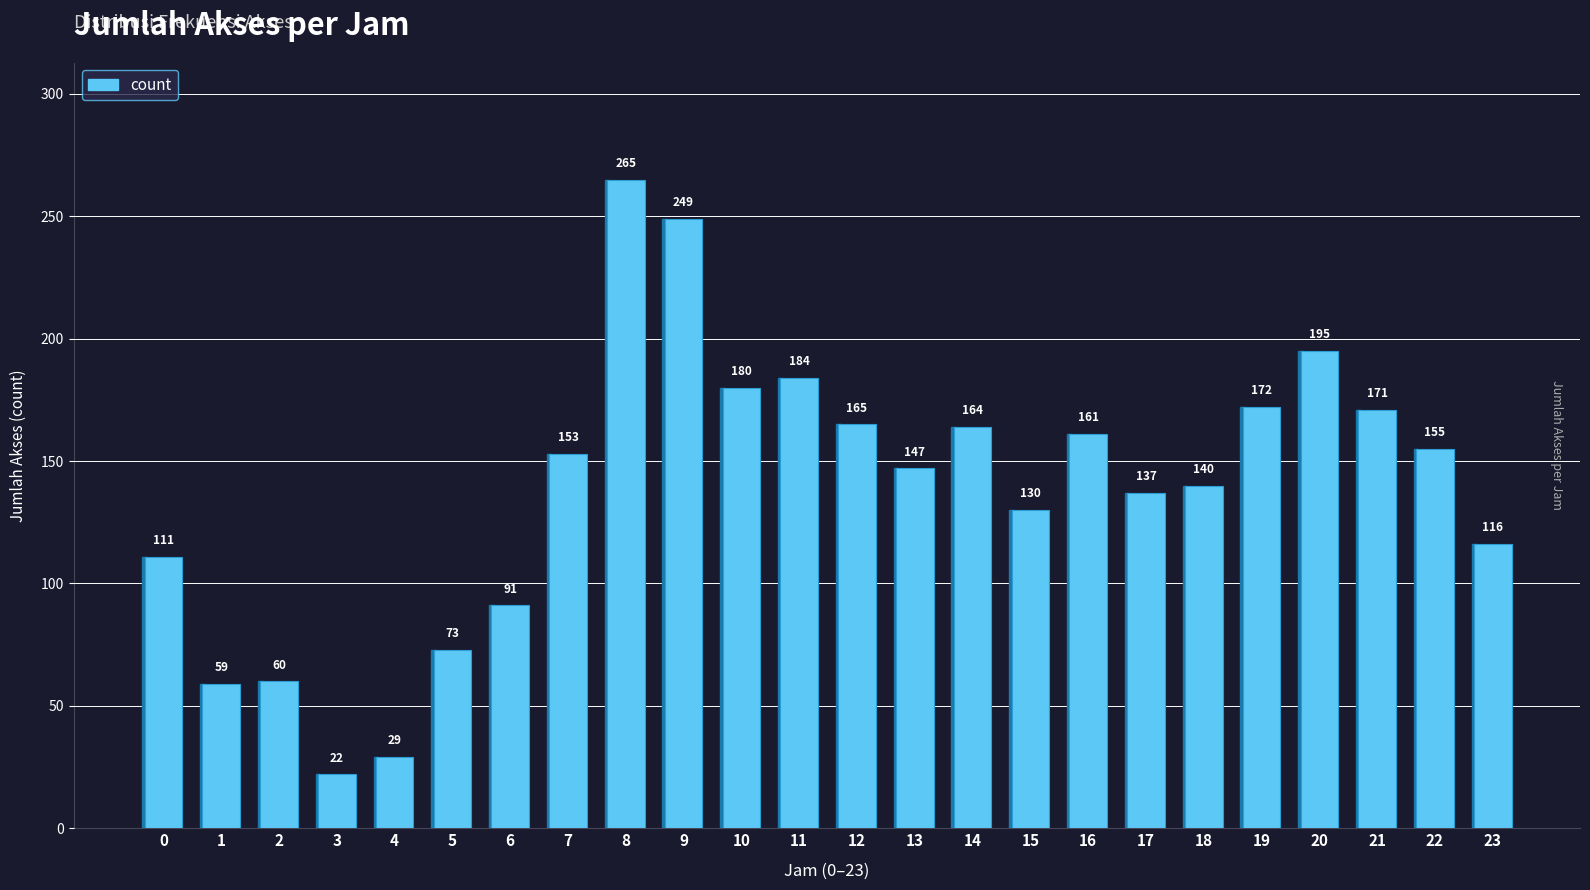

How many series are shown in this chart?

1